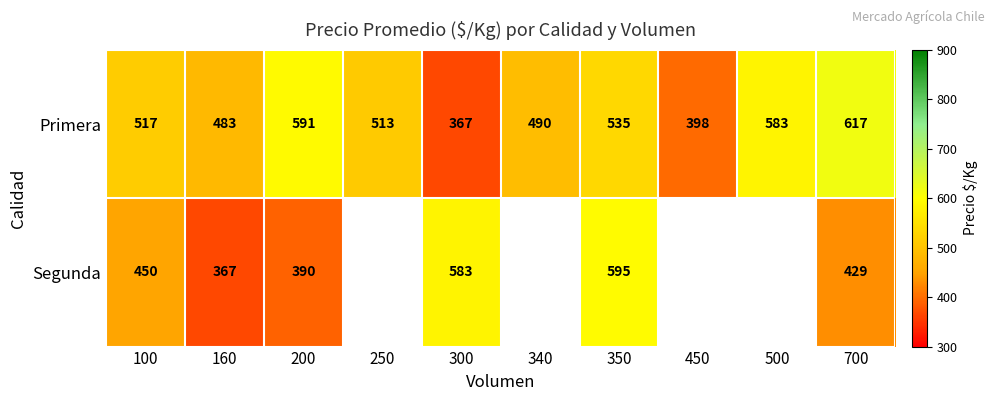

True or false: Segunda has a value of 146 at 350.

False